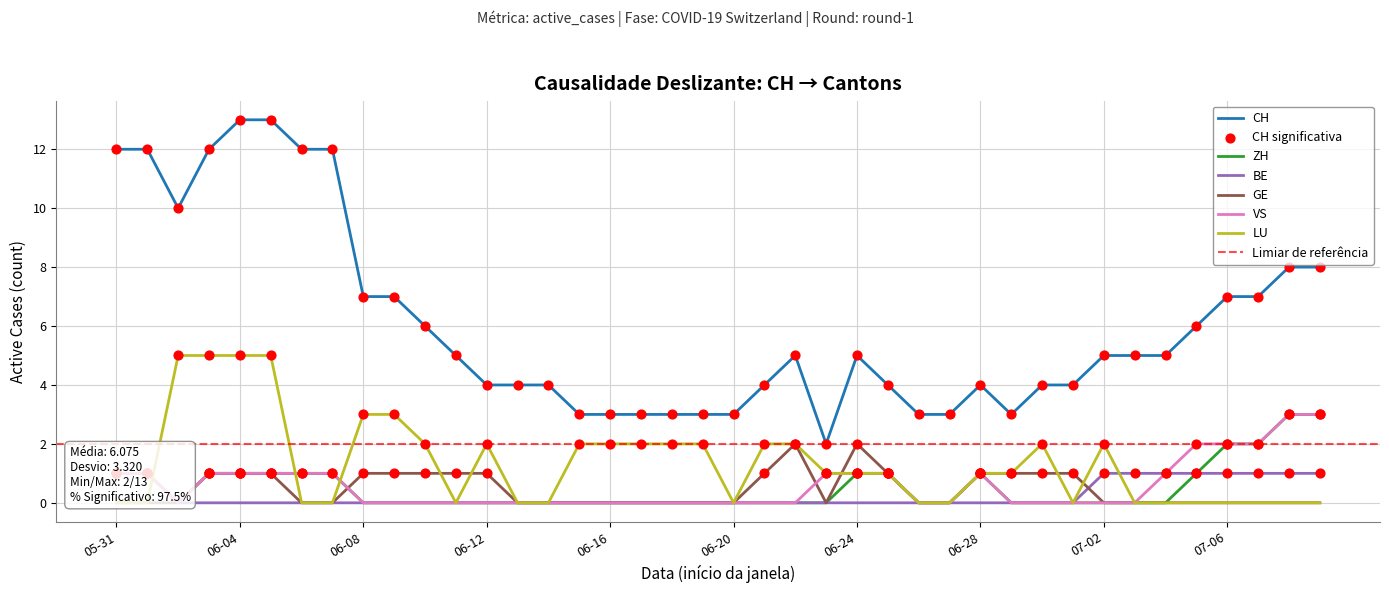

Approximately how many times larger is the value at 2020-06-18 compared to 2020-07-06?

0.4